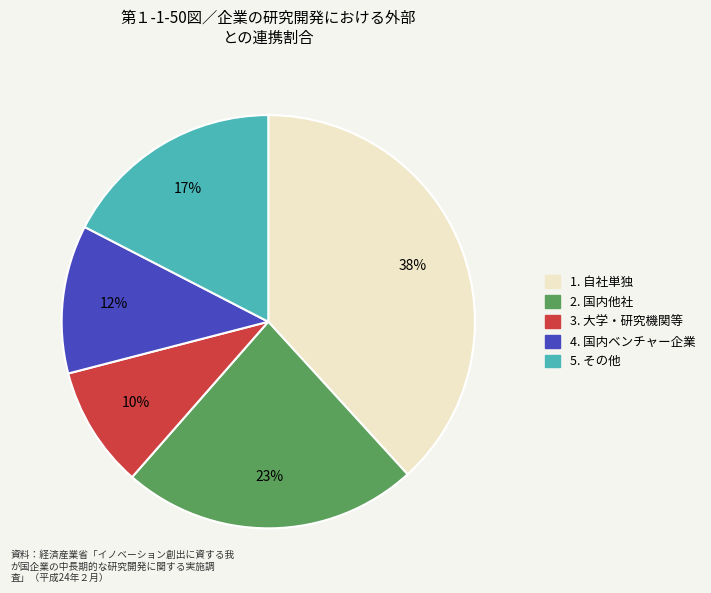

To the nearest percent, what is the average slice percentage?

20%